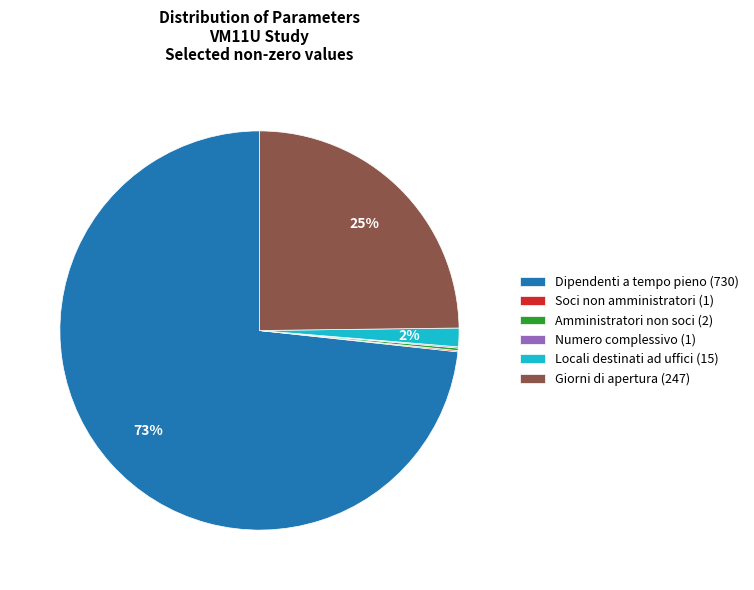

True or false: Giorni di apertura (247) accounts for 30% of the total.

False